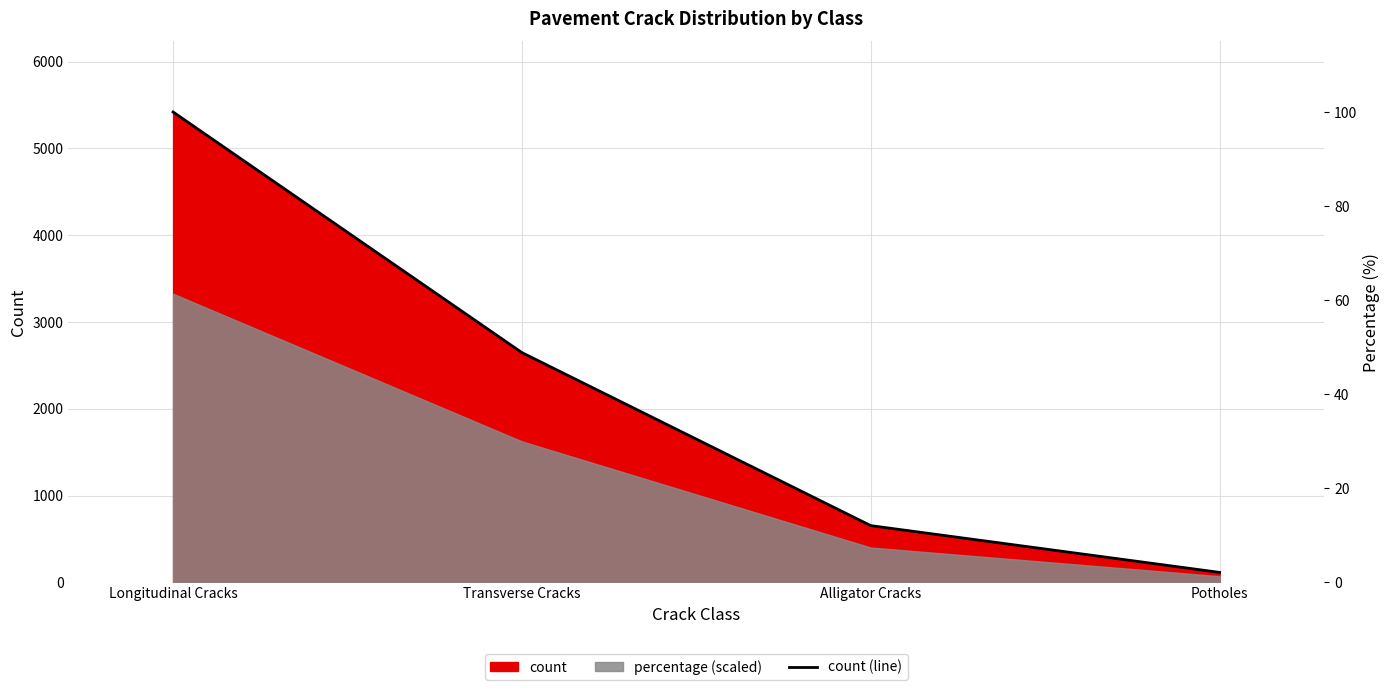

What is the difference between the second highest and minimum values?

2533